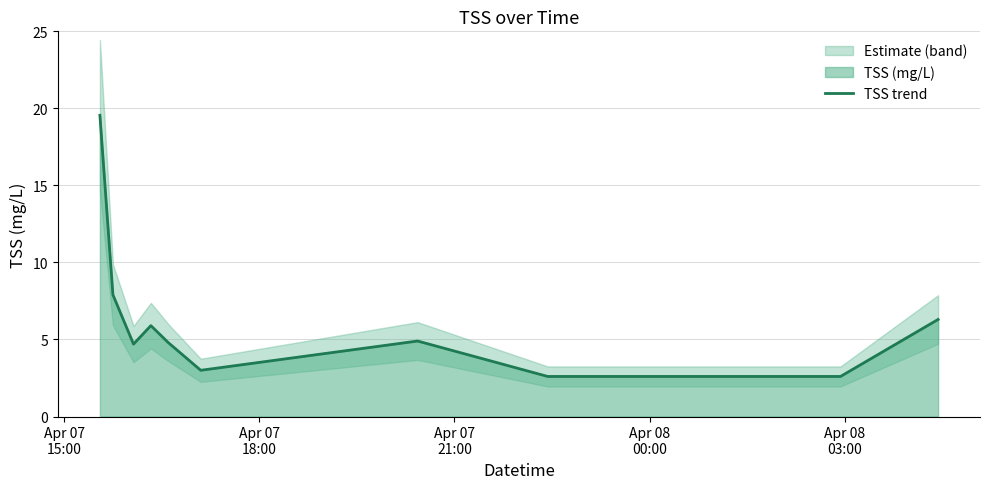

What is the minimum value for TSS trend?

2.6